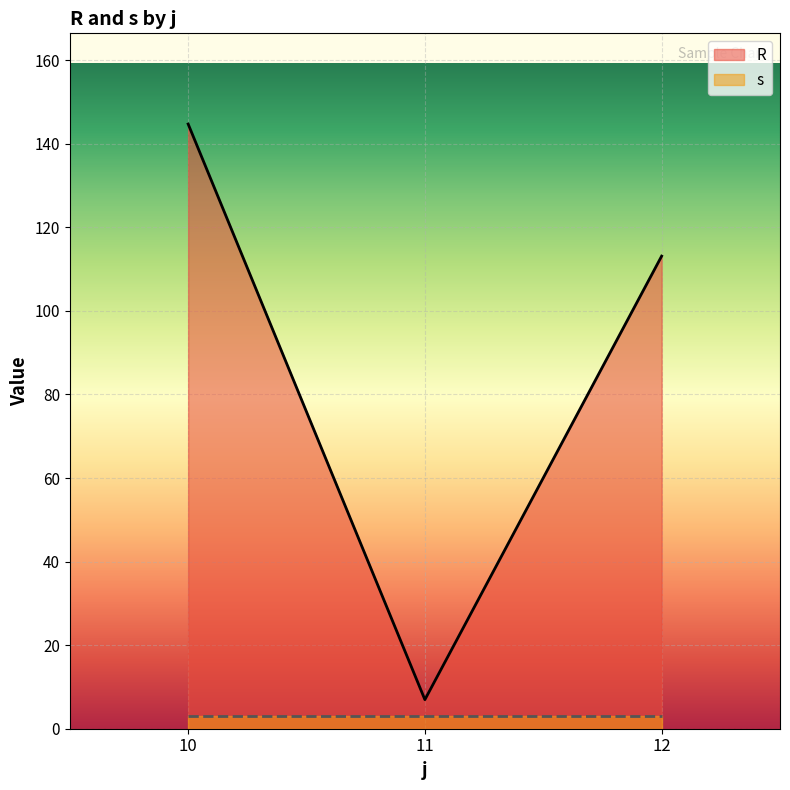

Which category has the highest value across all series?

10